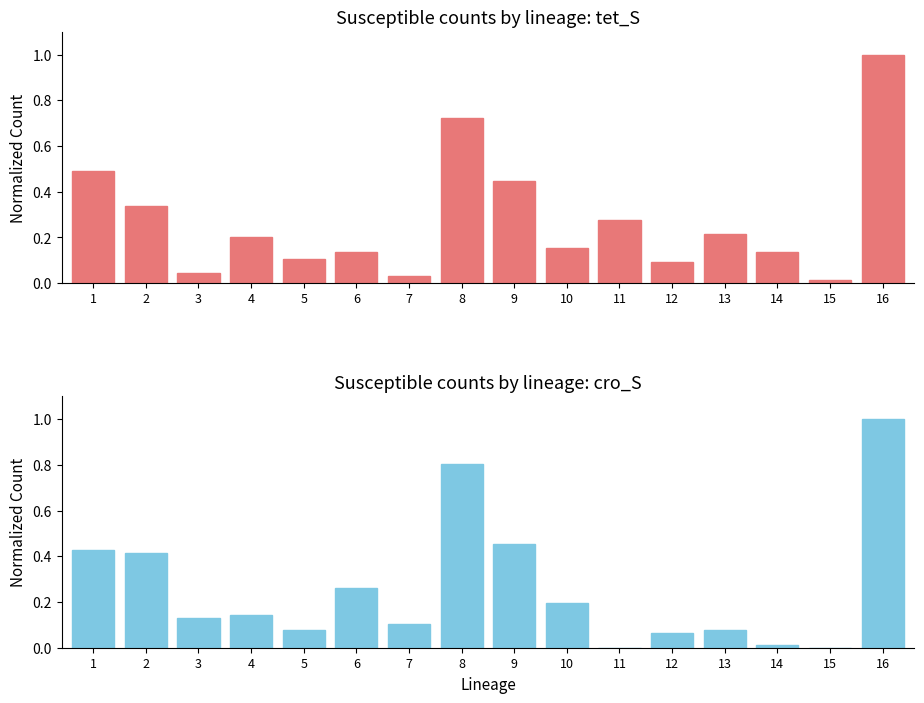

What is the value of the cro_S bar at the 5th from the left?

0.1